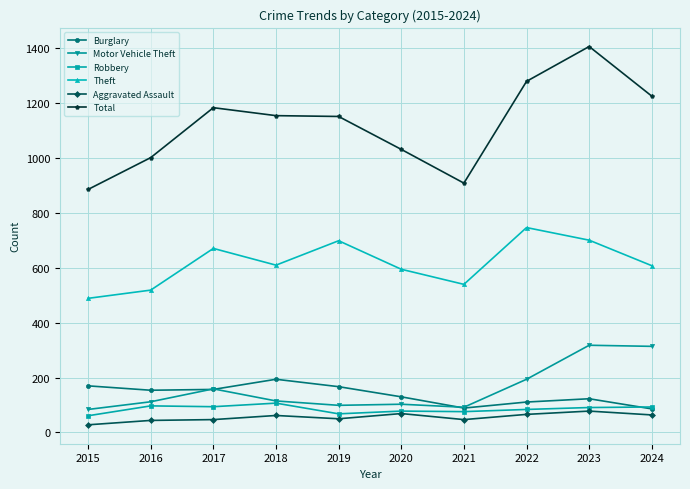

What is the difference between the maximum and minimum values in the Theft series?

258